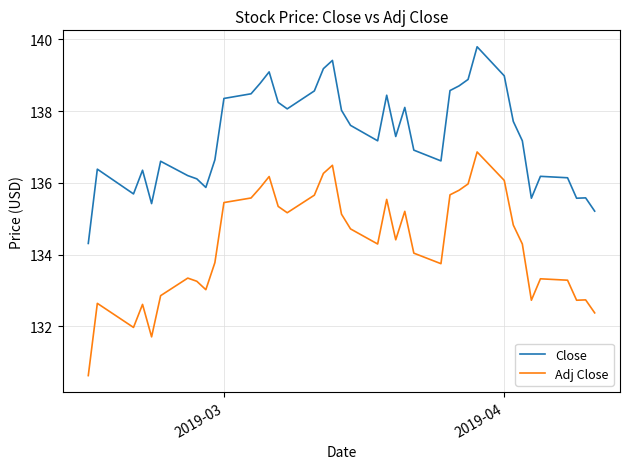

Rank the series by their maximum value, from highest to lowest.

Close, Adj Close